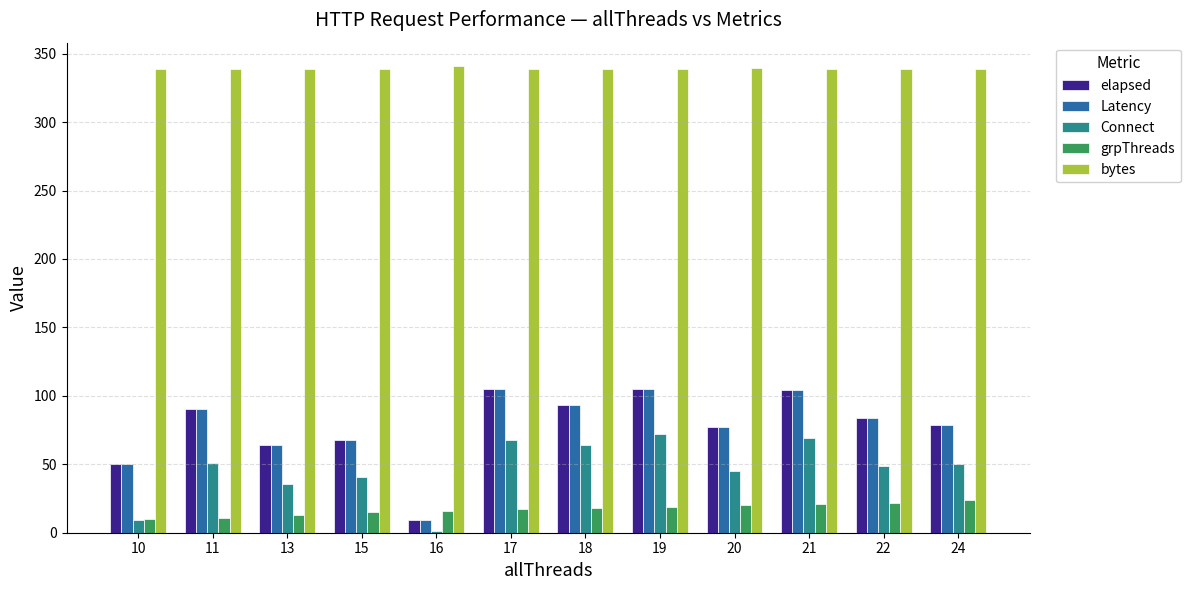

The value of elapsed at 24 is 79.0. True or false?

True